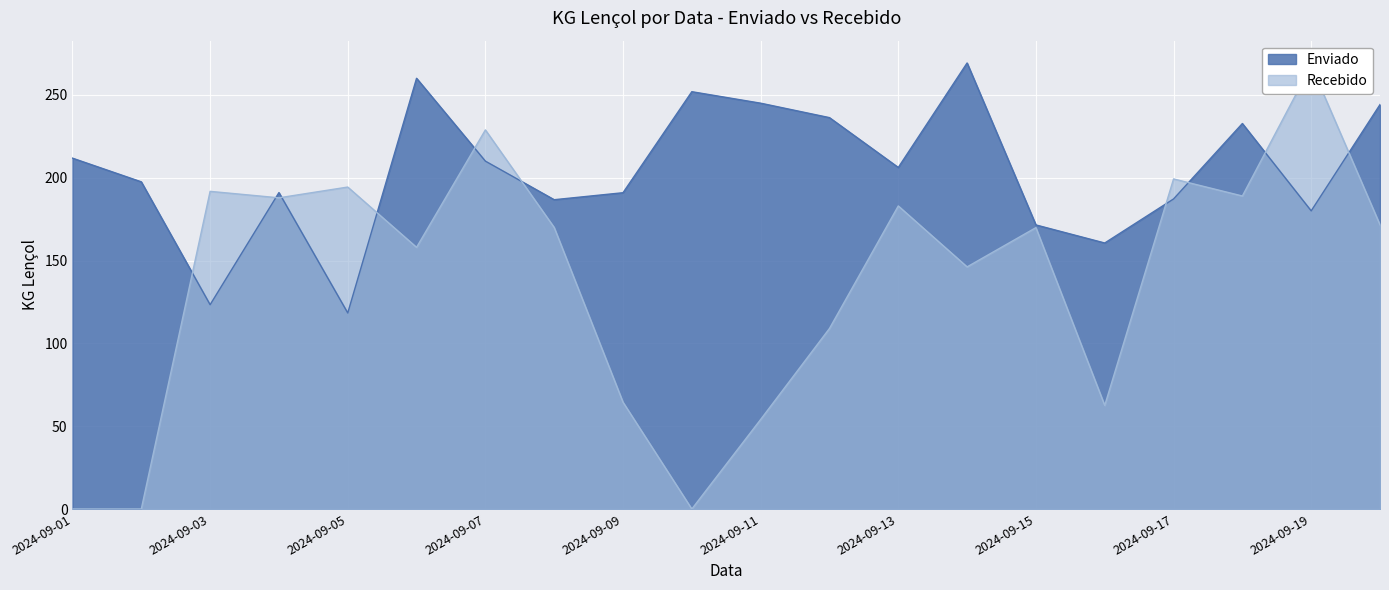

In Recebido, how many points are lower than both neighbors (excluding endpoints)?

6